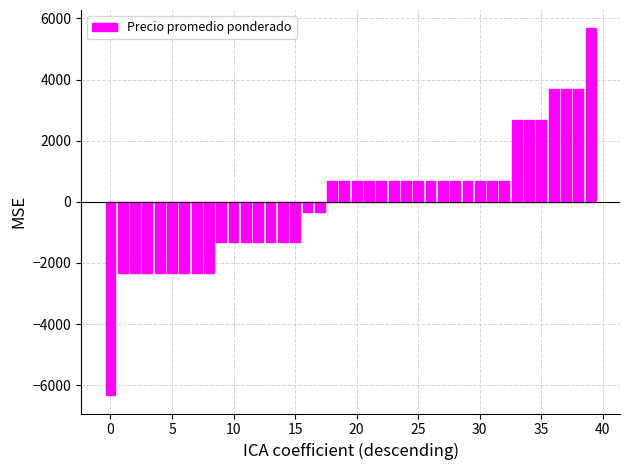

What is the difference between the maximum and minimum values?

12000